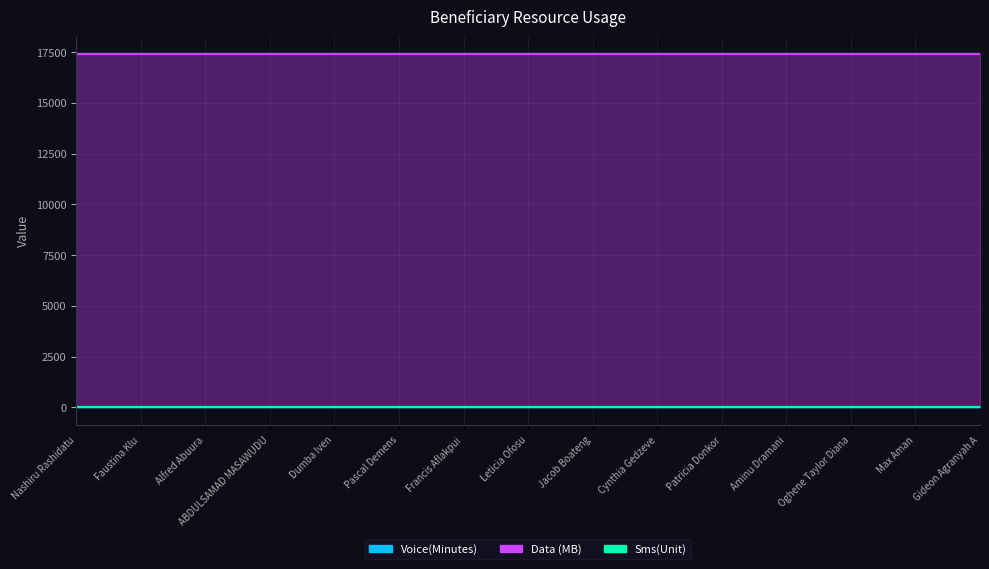

Rank the series by their maximum value, from highest to lowest.

Data (MB) (1024MB = 1GB), Voice(Minutes), Sms(Unit)